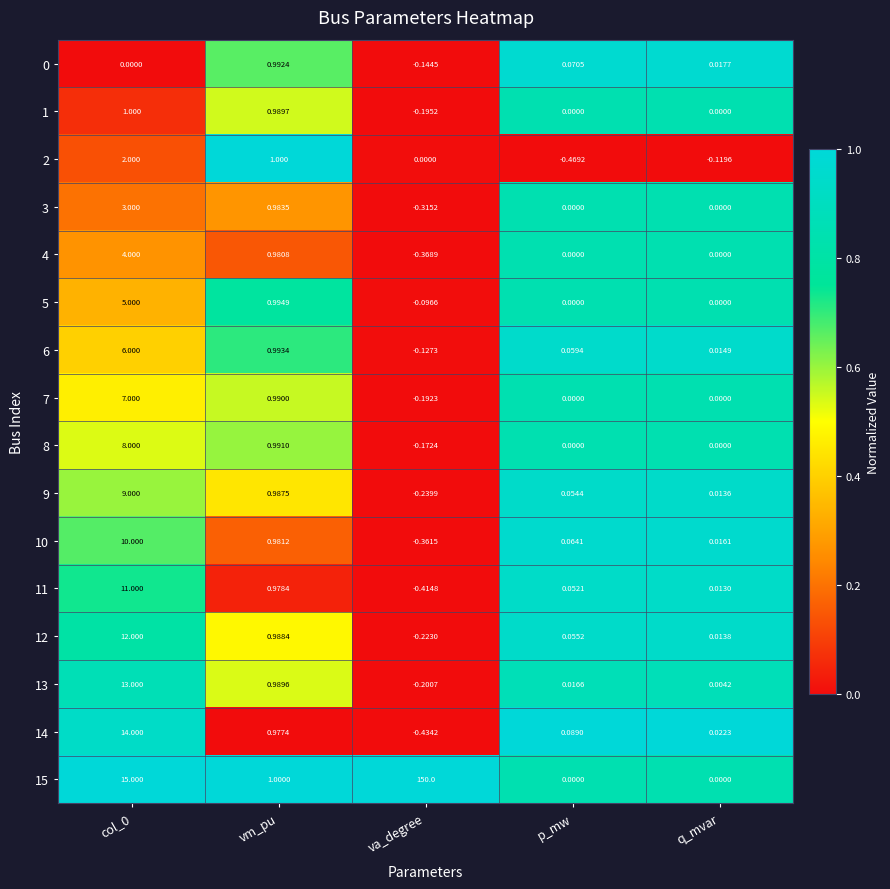

Is the value of 11 at col_0 greater than the value of 1 at col_0?

Yes